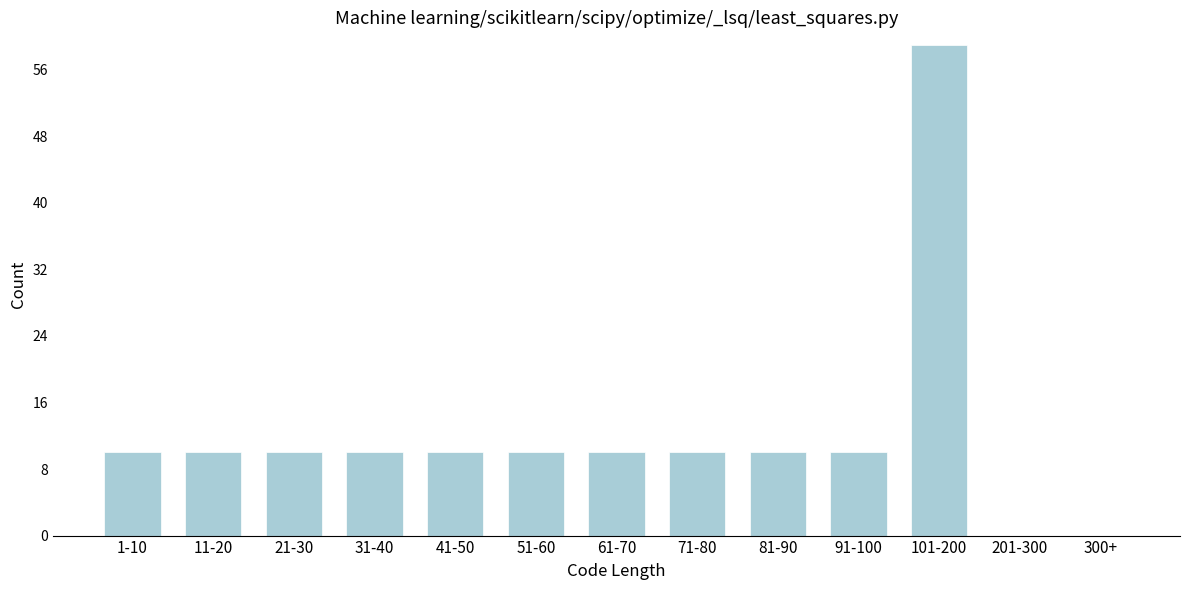

Reading left to right, list all the values displayed in this chart.

1-10=10	11-20=10	21-30=10	31-40=10	41-50=10	51-60=10	61-70=10	71-80=10	81-90=10	91-100=10	101-200=59	201-300=0	300+=0